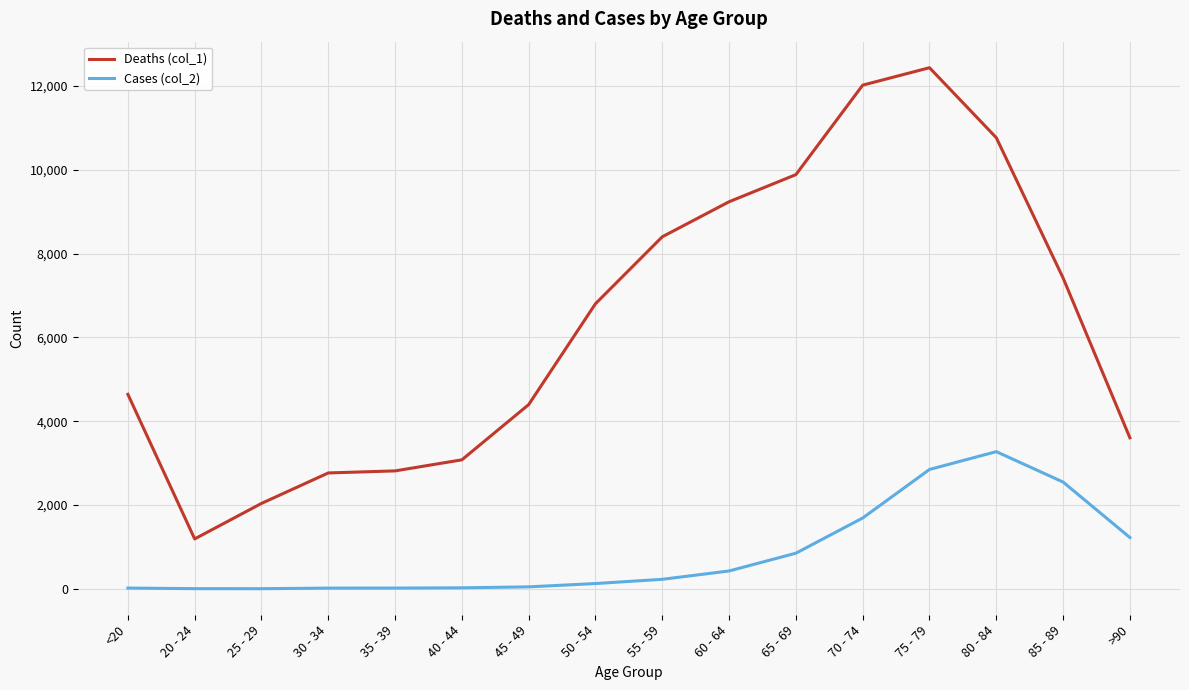

What is the smallest value displayed?

3